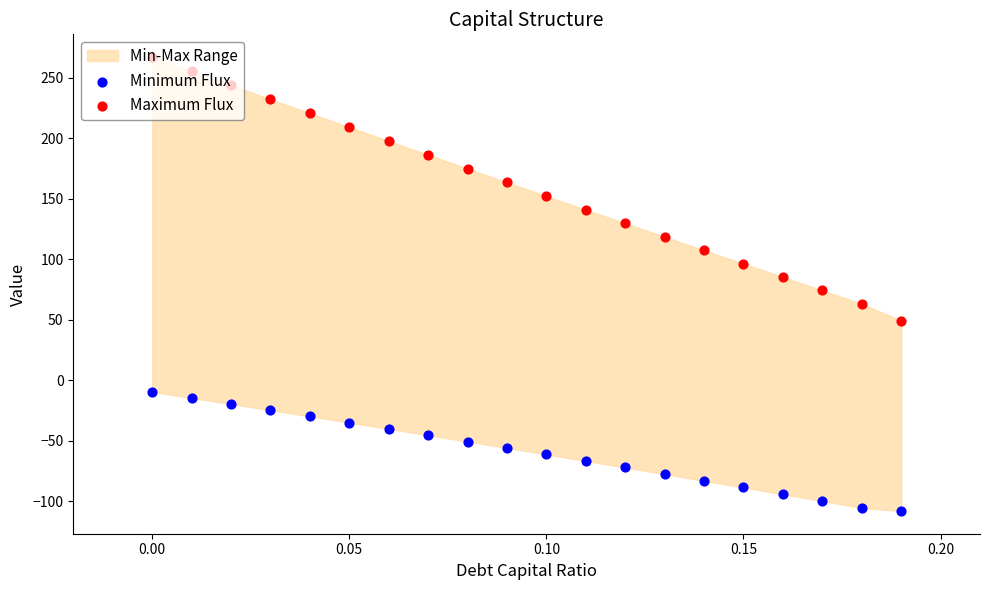

Which series has the largest total across all categories?

Maximum Flux